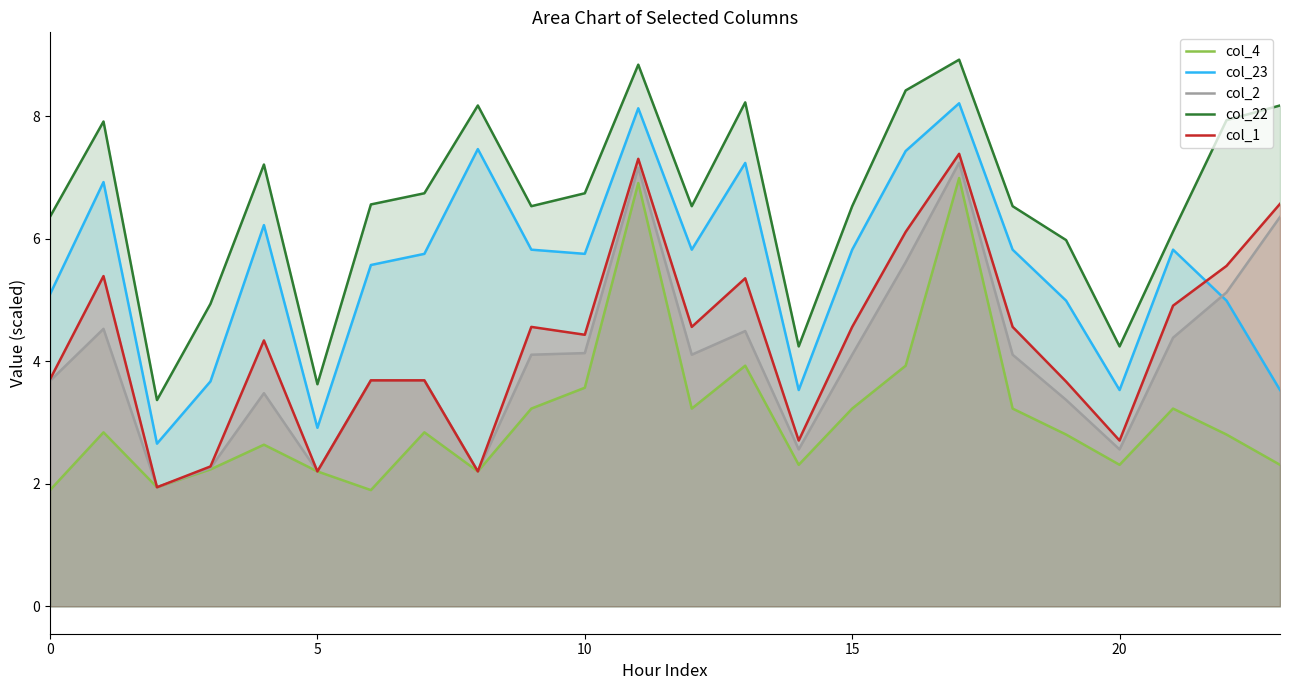

Where is col_2 nearest to the value 4?

9